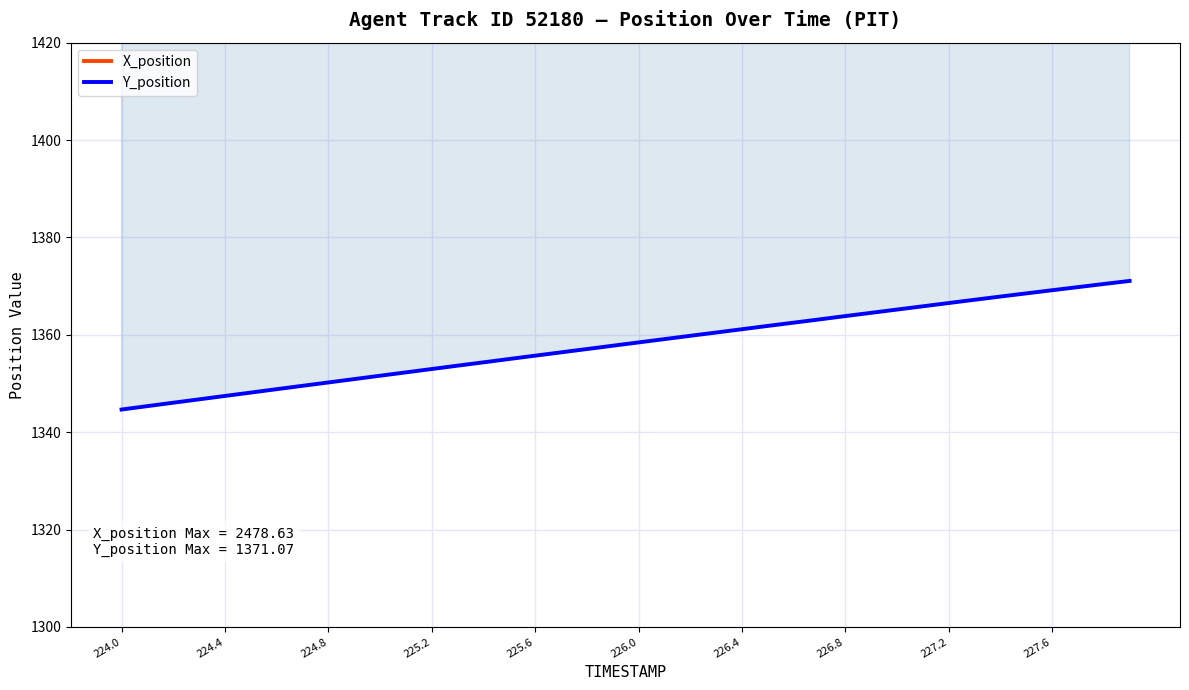

What is the difference between the maximum and minimum values in the X_position series?

29.6